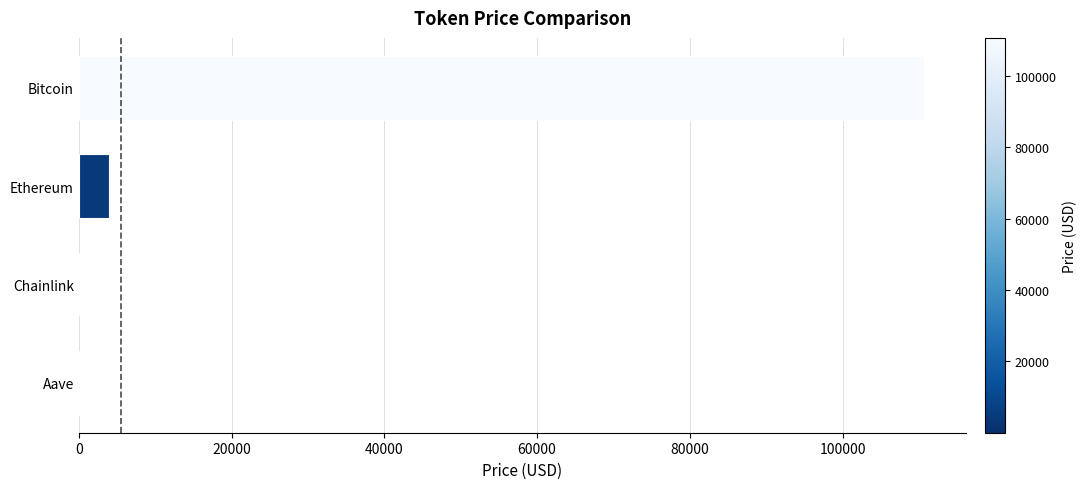

How many categories are shown in the chart?

4